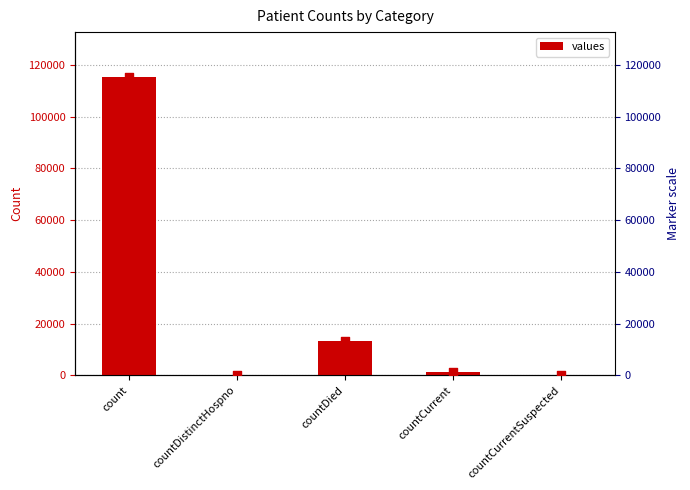

Which series contains the highest Y value?

values